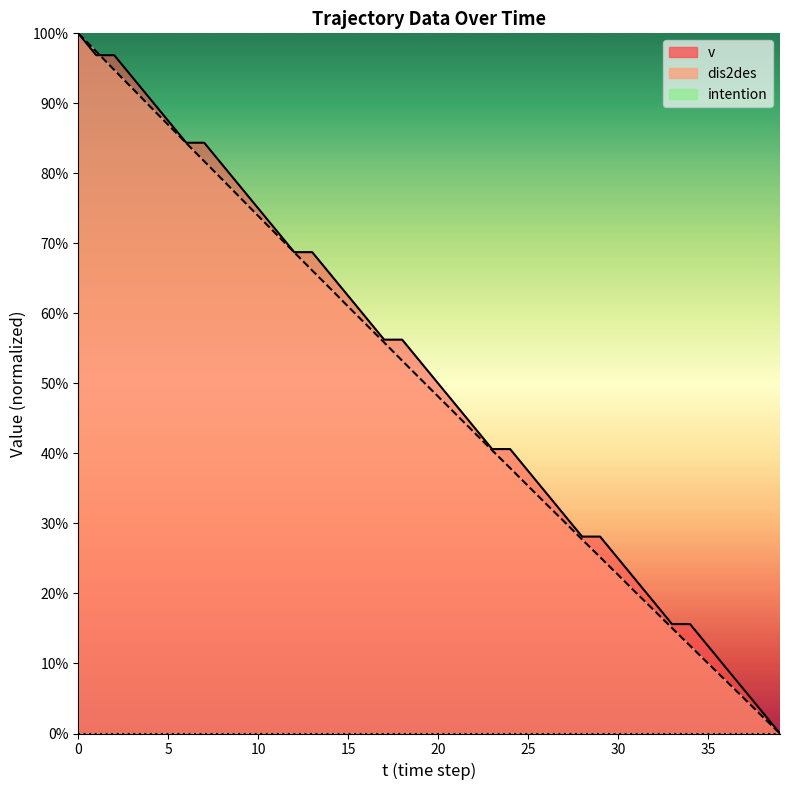

Read the dis2des value at 1.

1.0